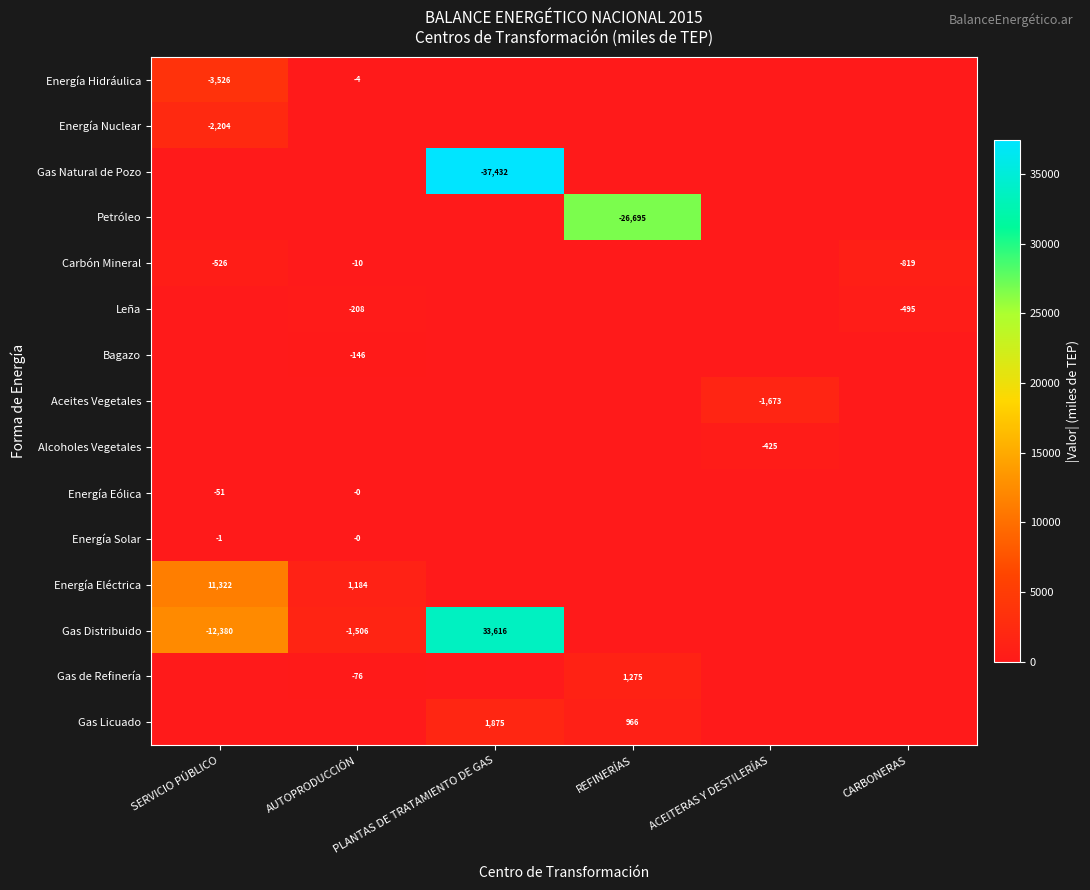

True or false: Carbón Mineral has a value of -366 at CARBONERAS.

False